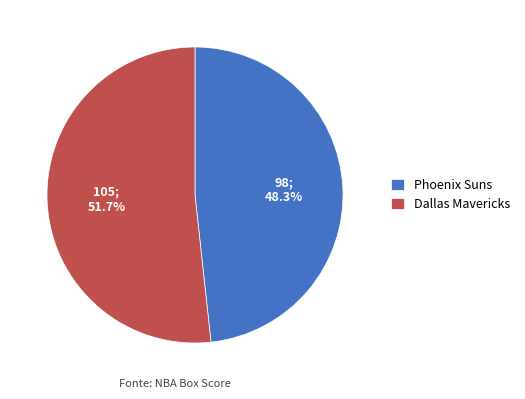

To the nearest percent, what is the difference between the largest and smallest slice percentages?

3%